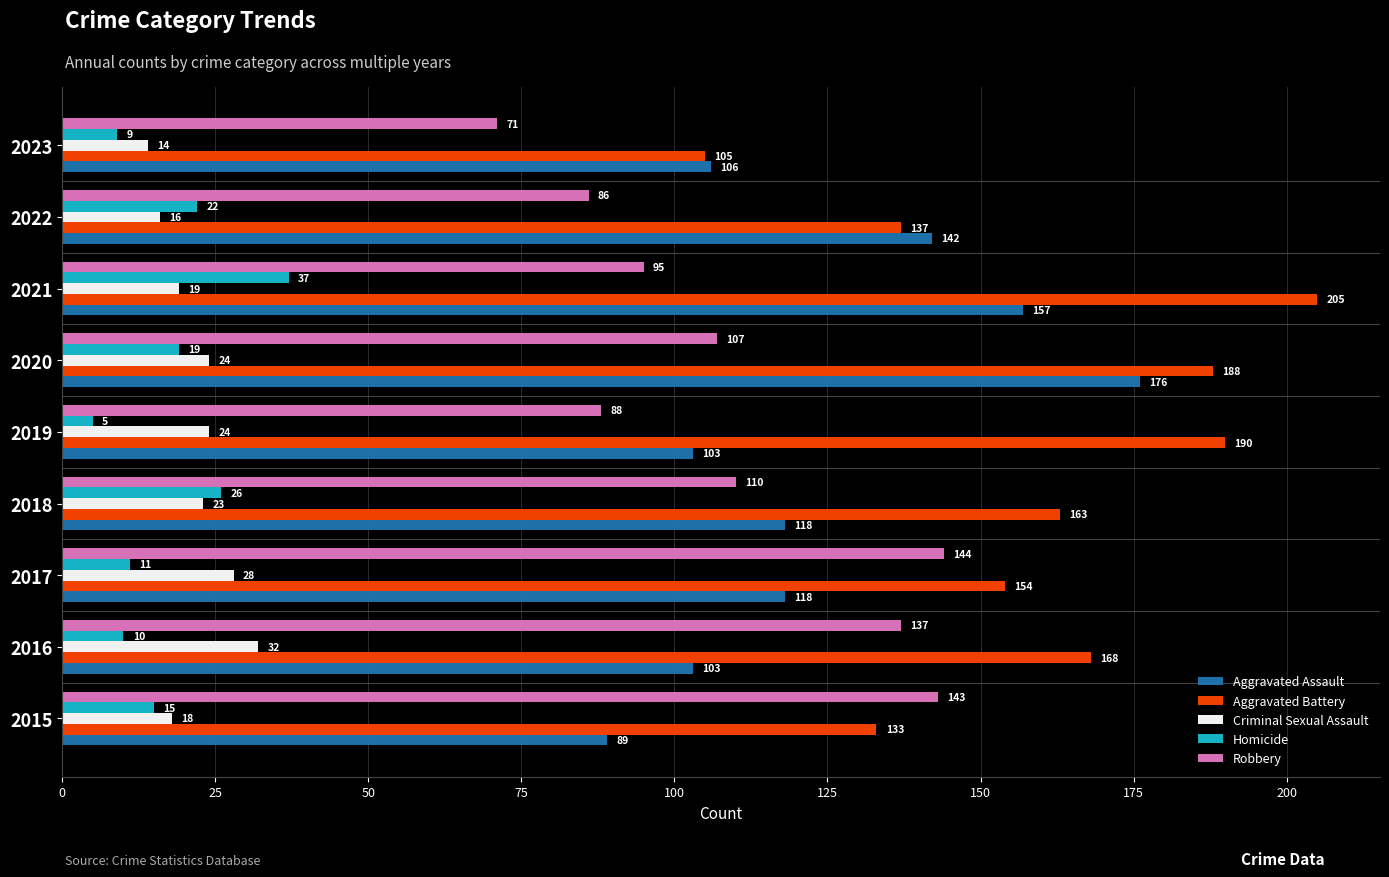

At which label does Homicide reach its minimum?

2019